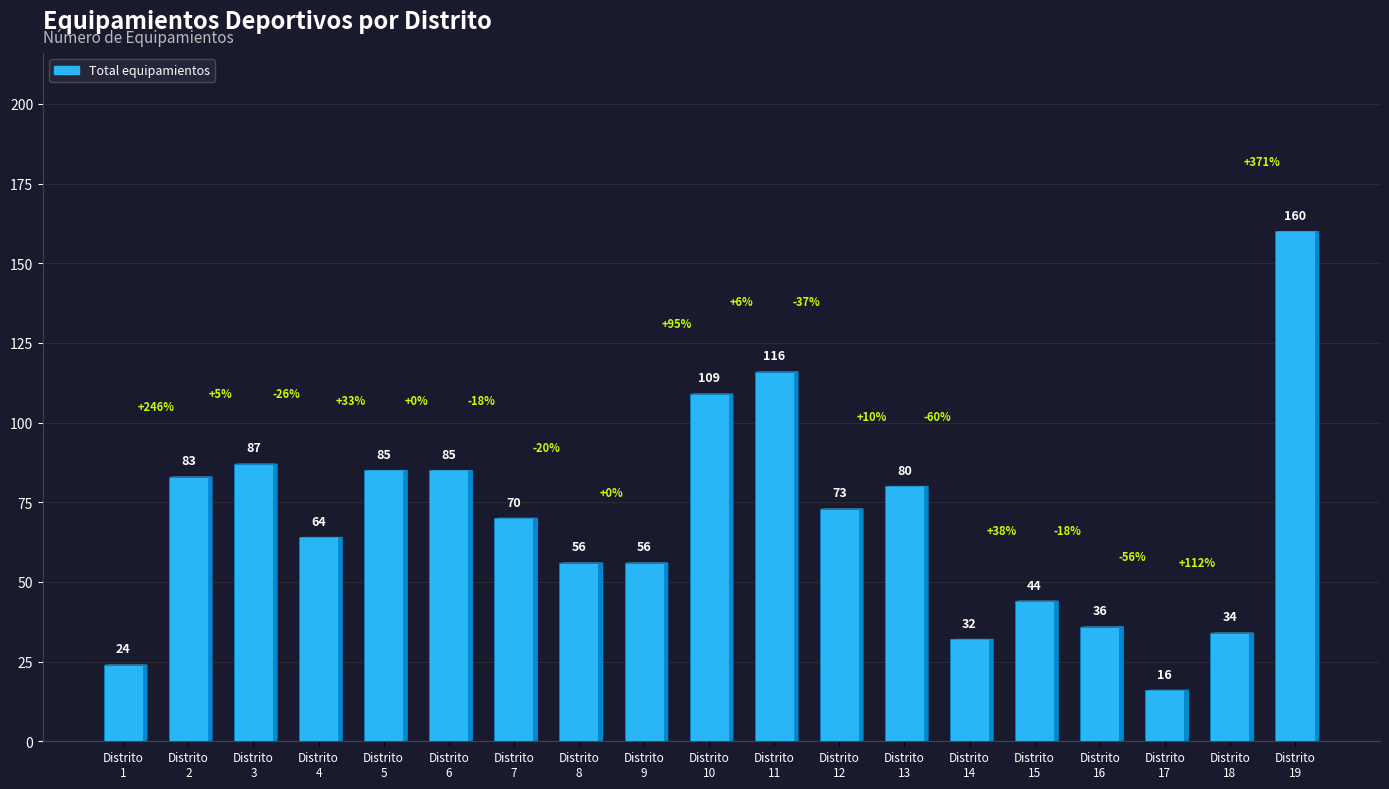

What is the difference between the maximum and minimum values?

144